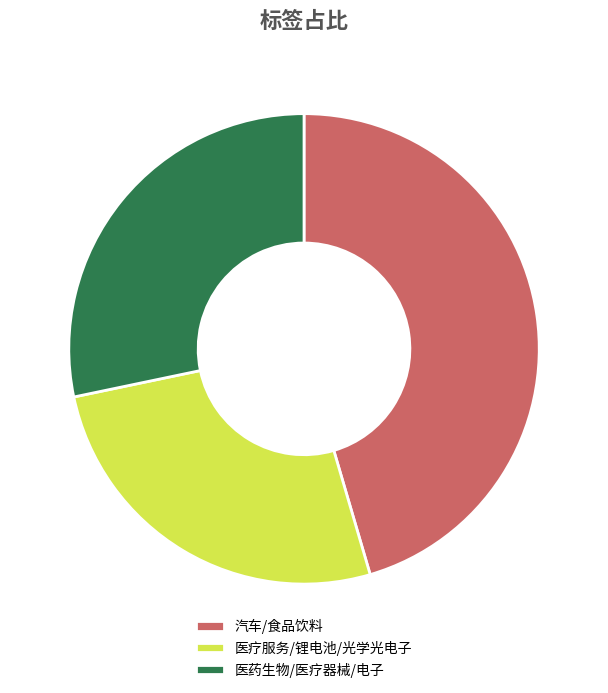

Between 汽车/食品饮料 and 医疗服务/锂电池/光学光电子, which is larger?

汽车/食品饮料